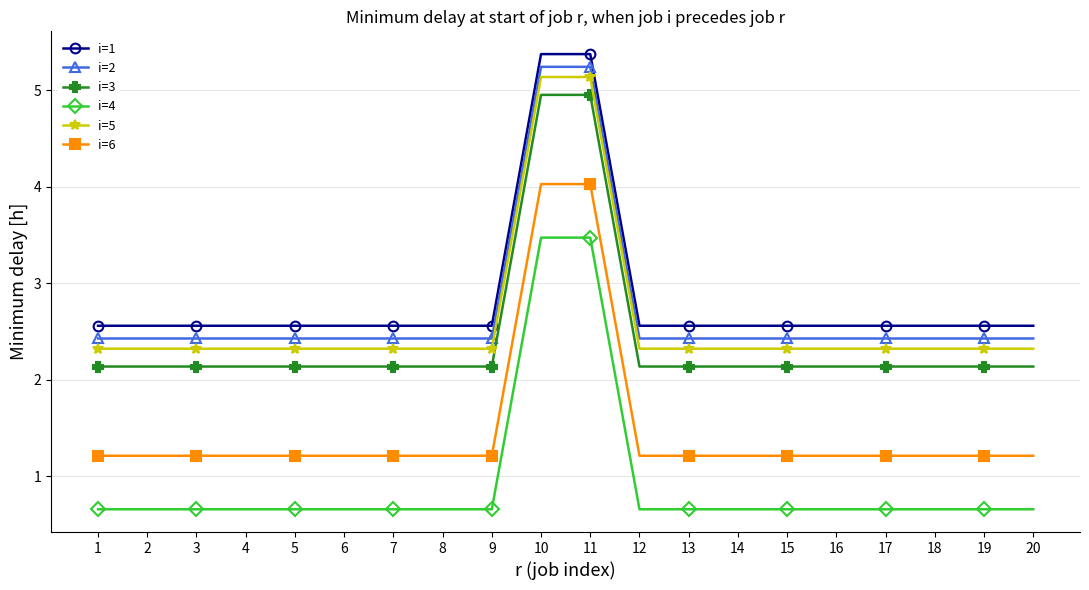

What is the minimum value shown in the chart?

0.7